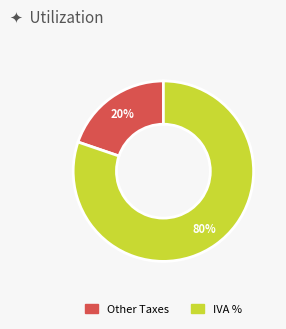

Does any single category account for the majority?

Yes